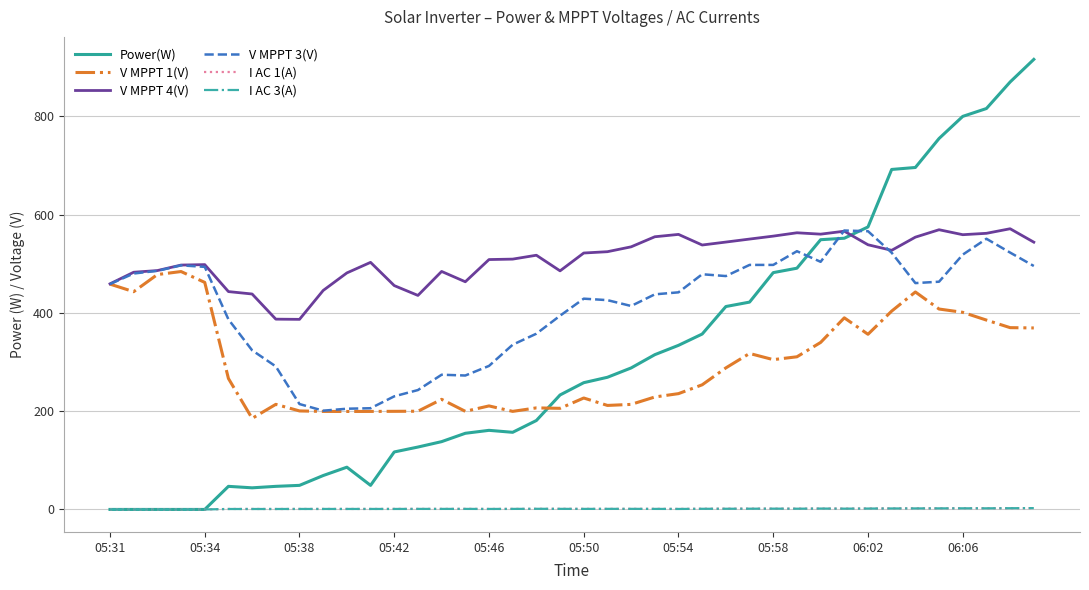

Which series has the largest total across all categories?

V MPPT 4(V)